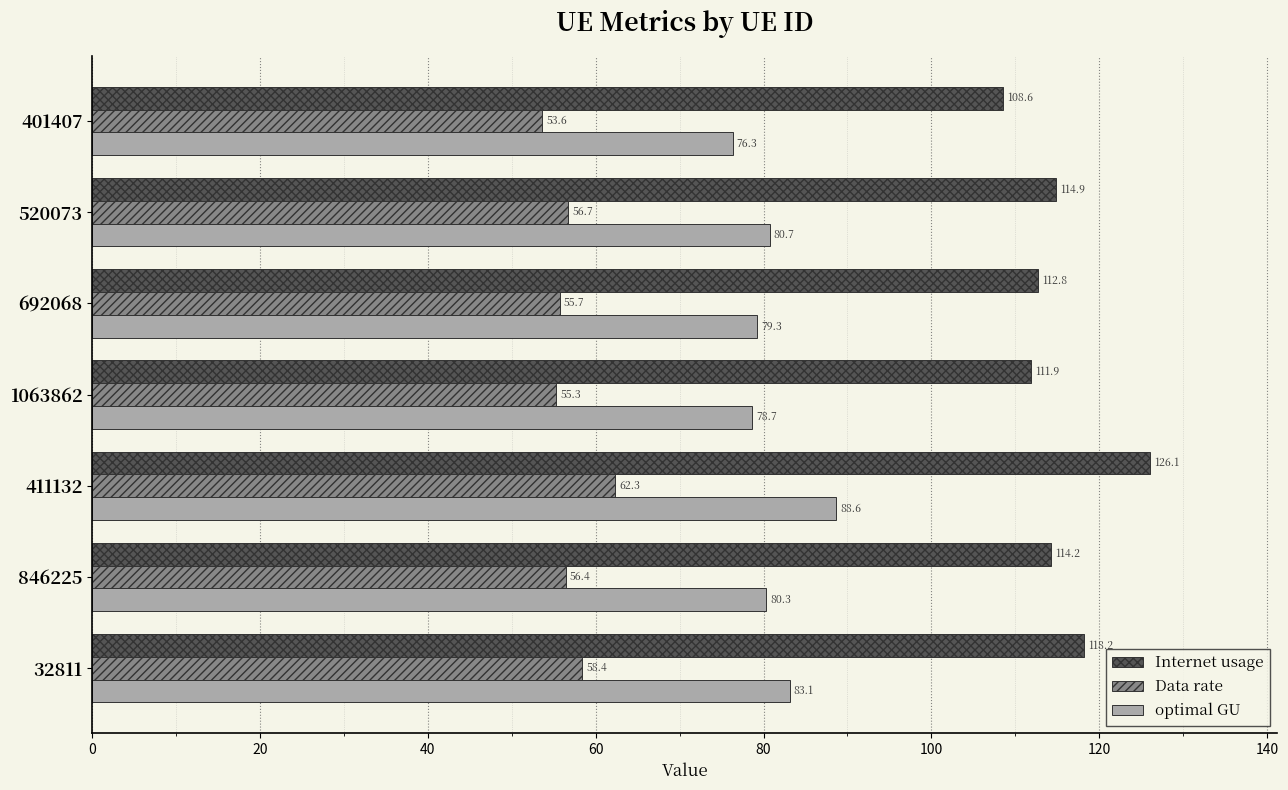

What is the sum of all Internet usage values?

806.7